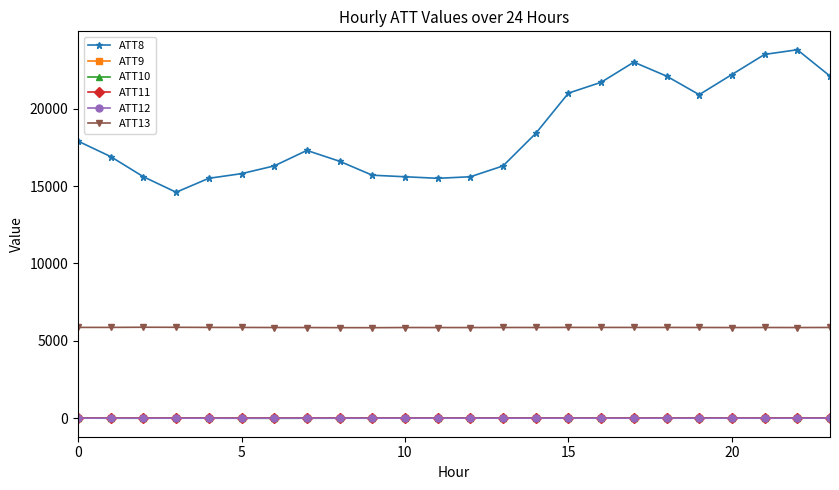

At how many categories does at least one series exceed 20600?

9